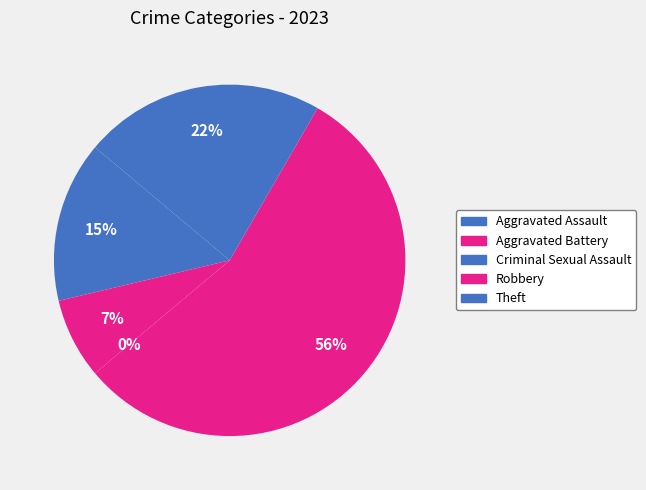

Does Robbery account for over 50% of the chart?

Yes